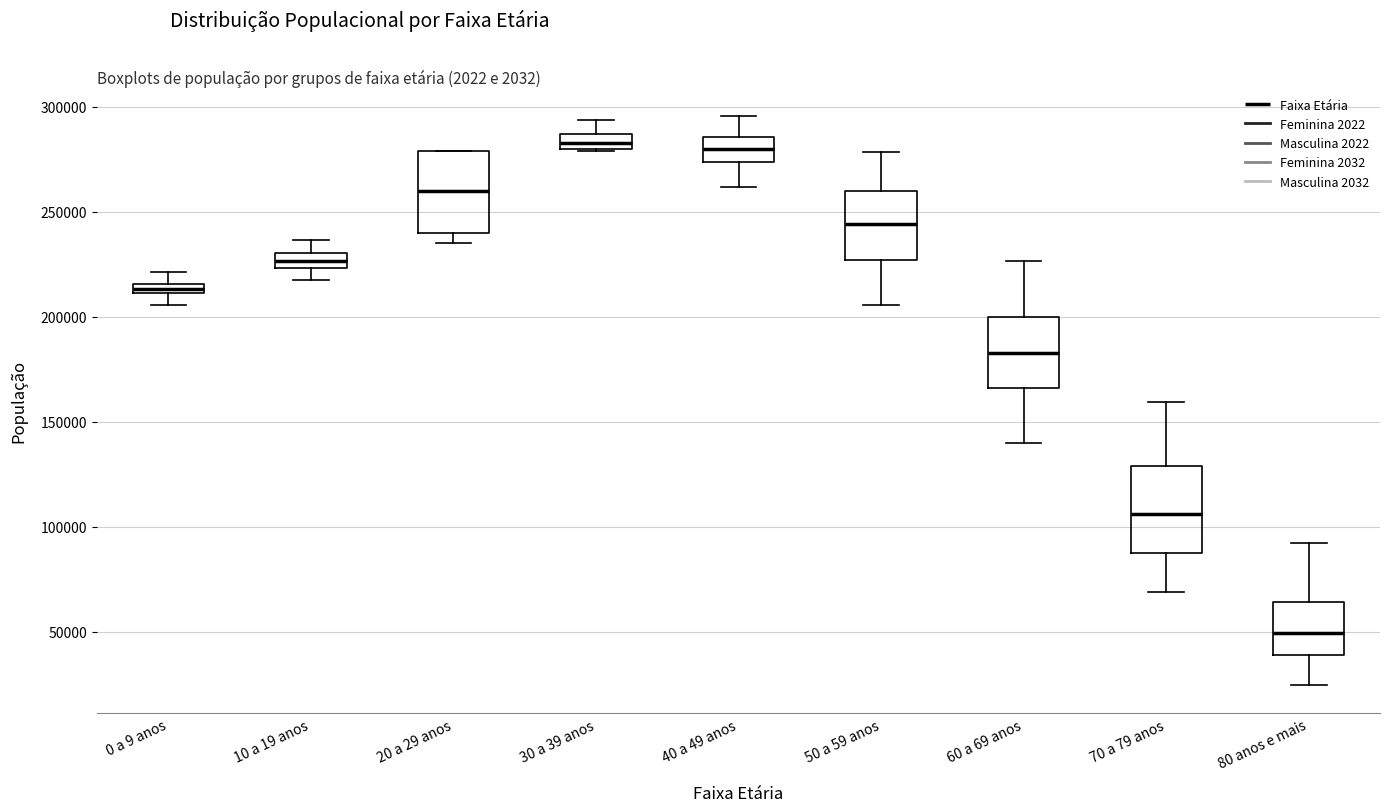

Where is the upper edge of the box for 30 a 39 anos on the y-axis? The values are not printed on the chart, so give them approximately, as read against the axis.

285000